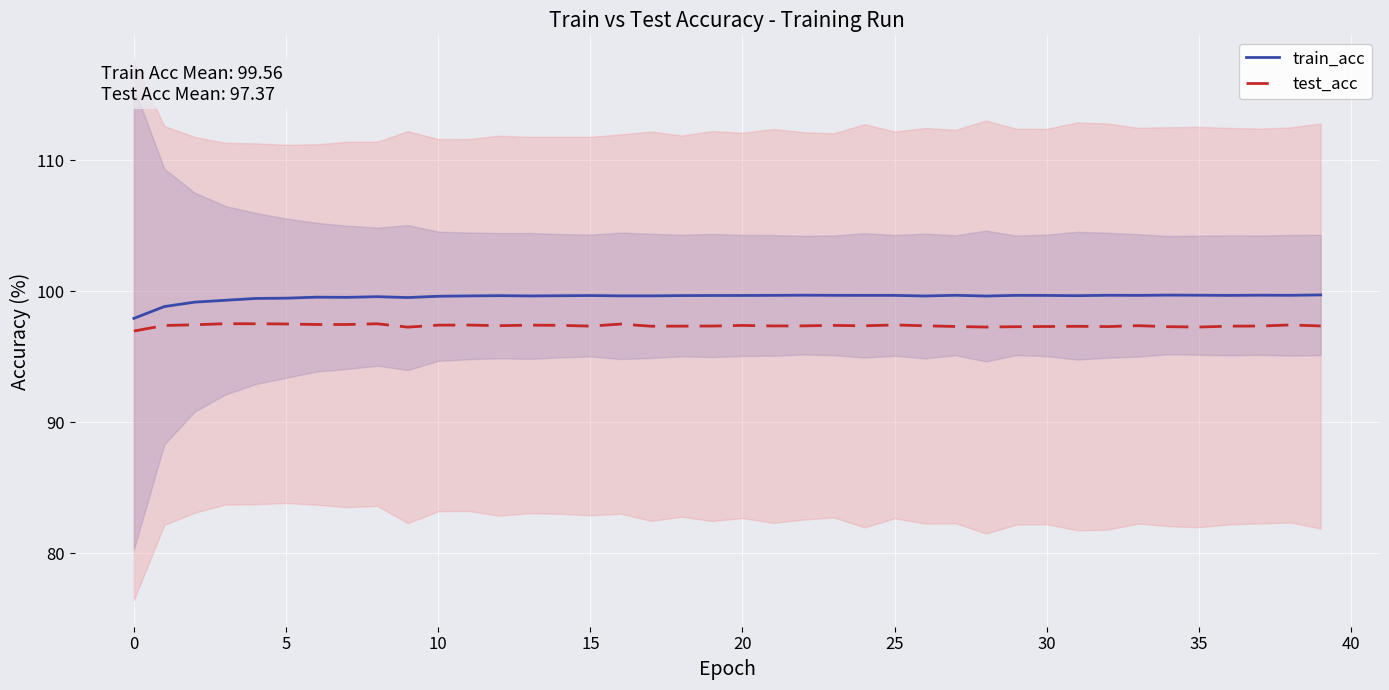

True or false: train_acc and test_acc intersect in this chart.

False